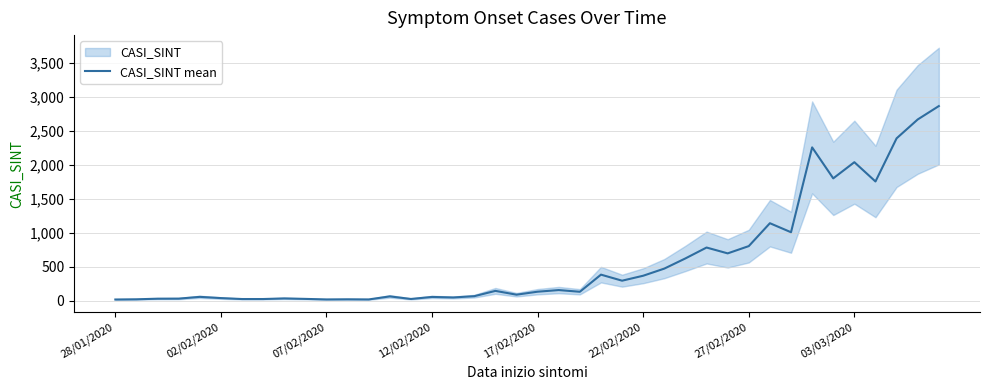

List the labels in order of value, largest first.

39, 38, 37, 33, 35, 34, 36, 31, 32, 30, 28, 29, 27, 26, 23, 25, 24, 21, 18, 20, 22, 19, 17, 13, 17/02/2020, 15, 16, 22/02/2020, 8, 12/02/2020, 07/02/2020, 9, 14, 27/02/2020, 03/03/2020, 02/02/2020, 11, 10, 12, 28/01/2020